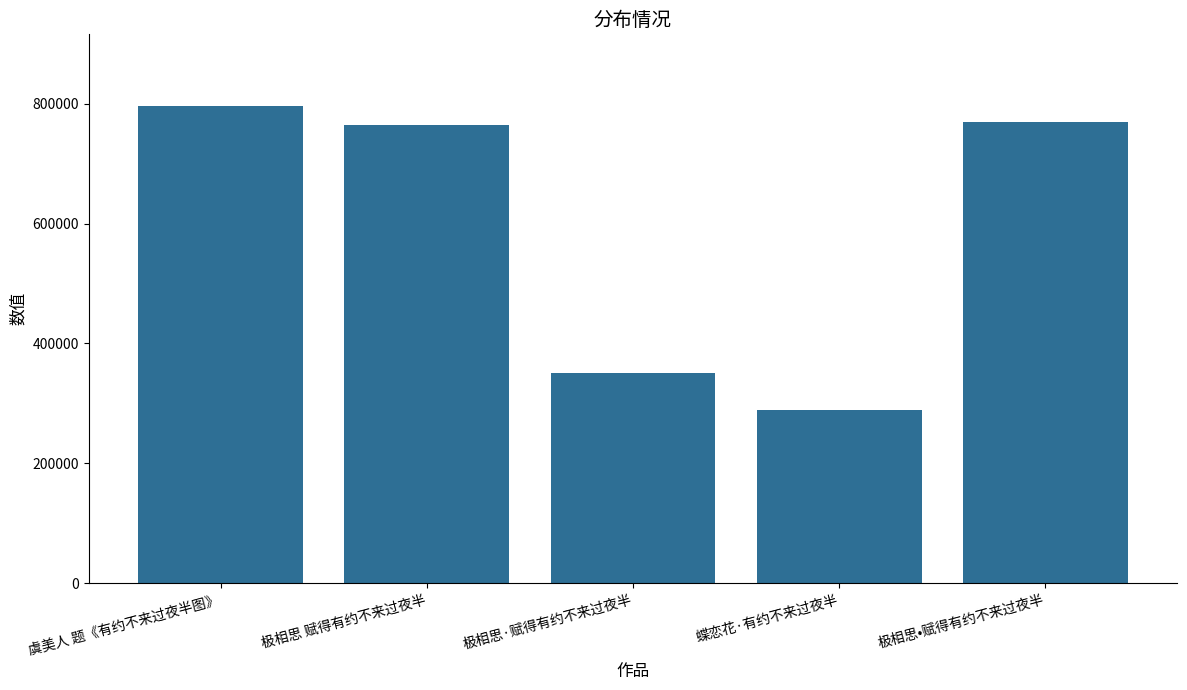

Between 极相思•赋得有约不来过夜半 and 极相思·赋得有约不来过夜半, which is larger?

极相思•赋得有约不来过夜半